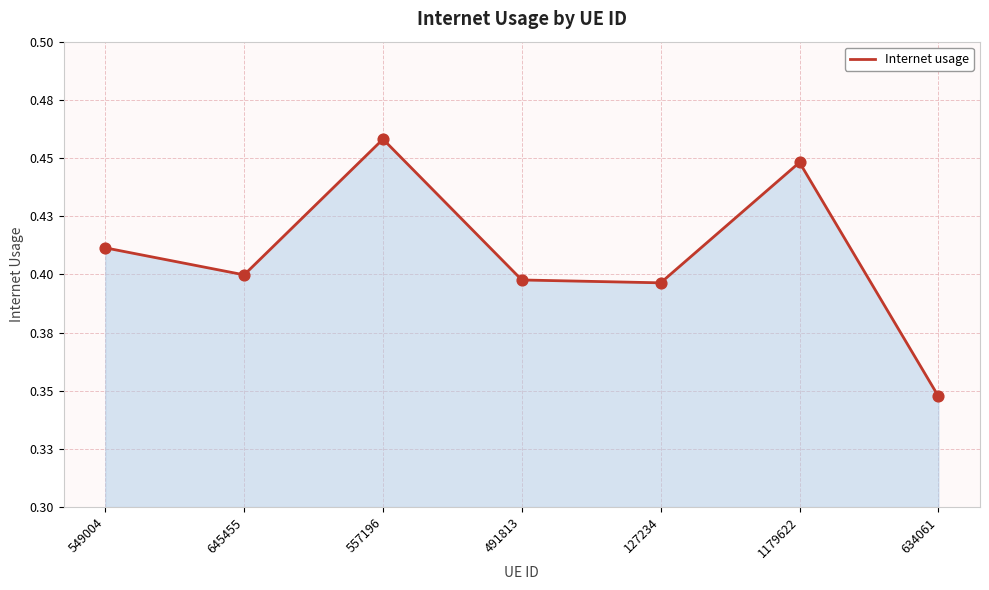

Between 127234 and 557196, which is larger?

557196